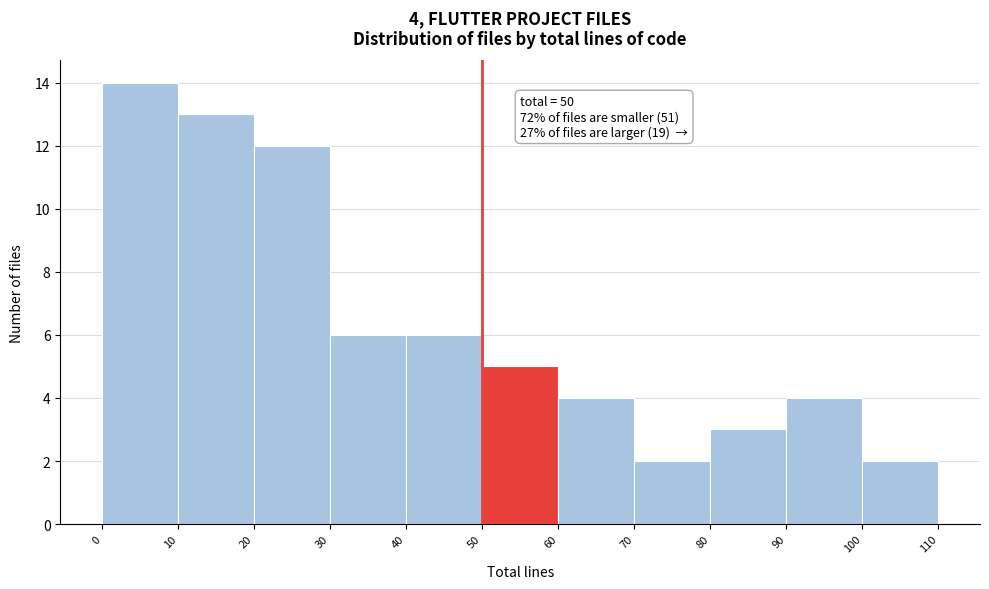

Which range on the x-axis has the tallest bar?

0 to 10